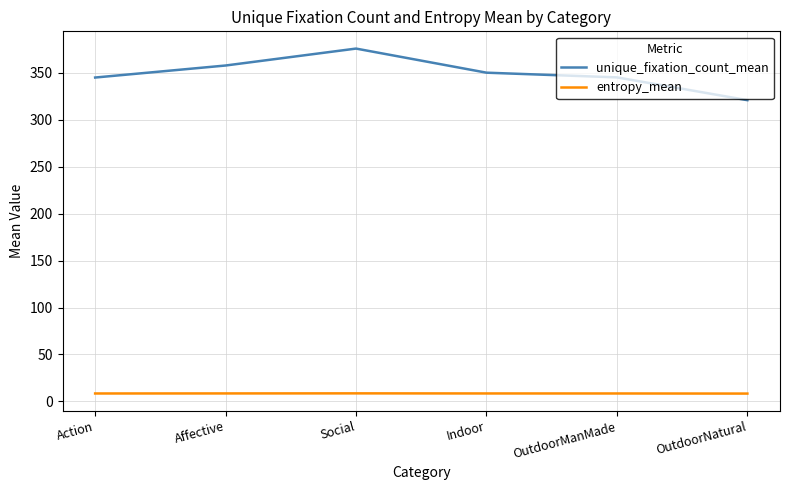

What is the difference between the maximum and minimum values in the unique_fixation_count_mean series?

54.9